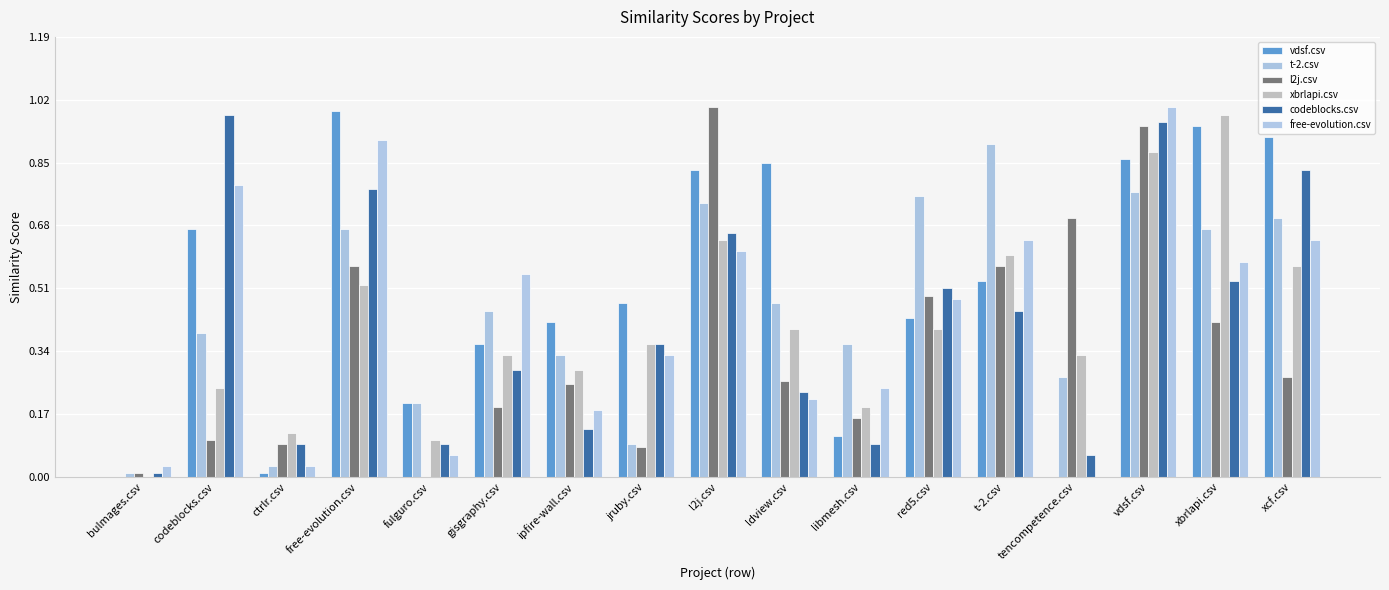

How many groups of bars are there?

17